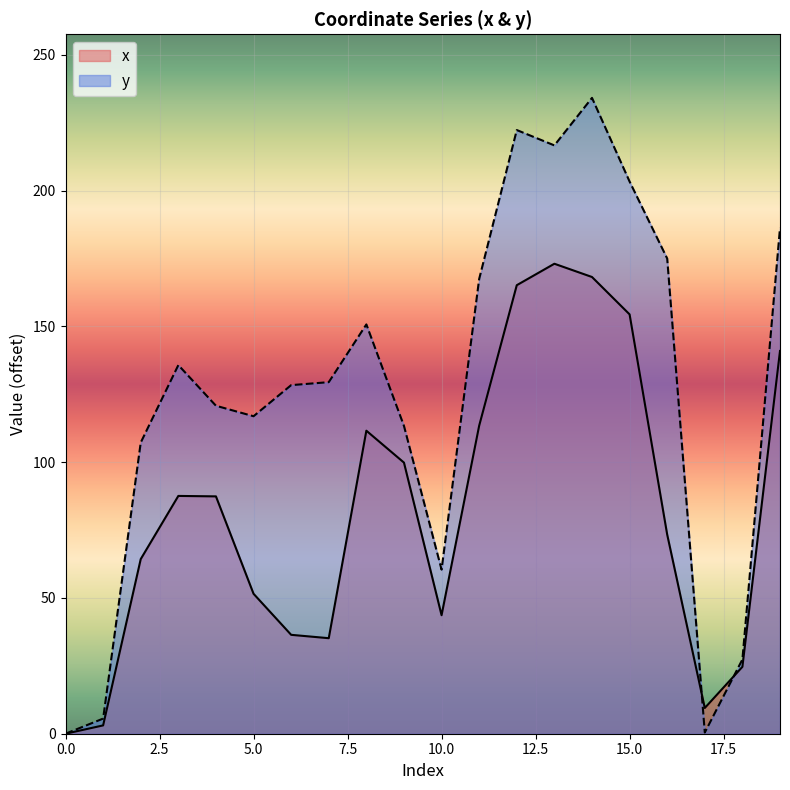

Rank the series by their average value, from highest to lowest.

y, x